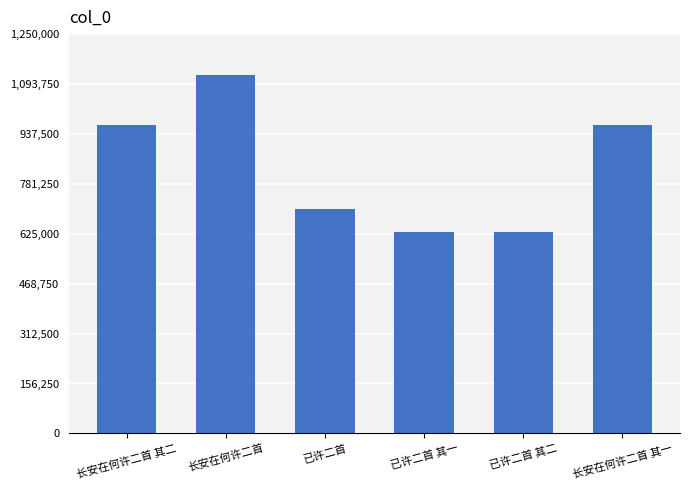

Is it true that the value at 长安在何许二首 is 1123150?

True